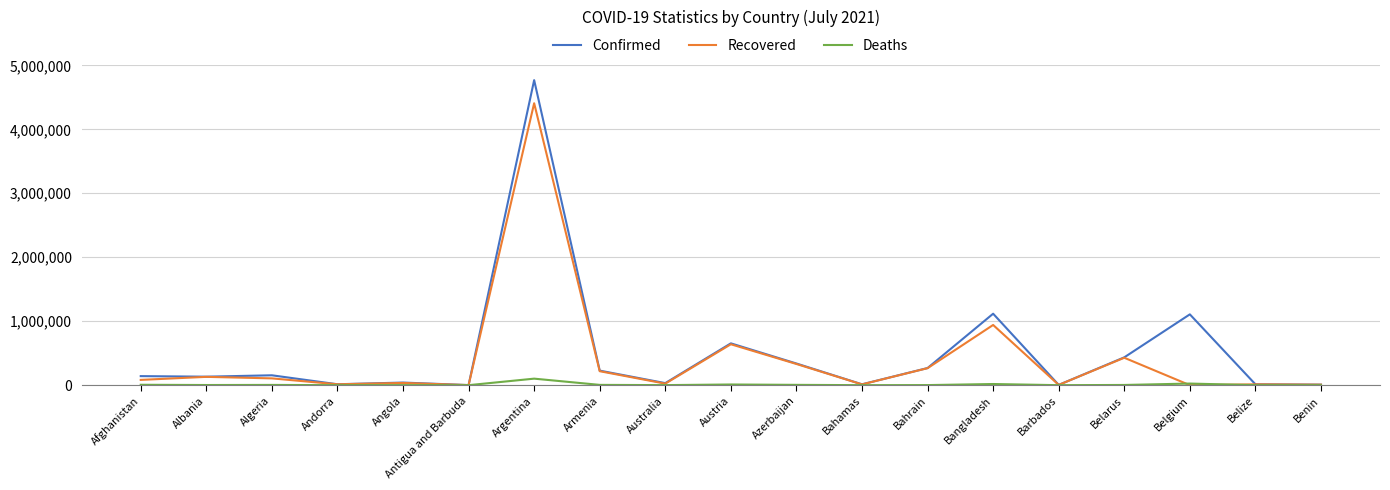

Is it true that Confirmed equals 13772 at Belize?

True